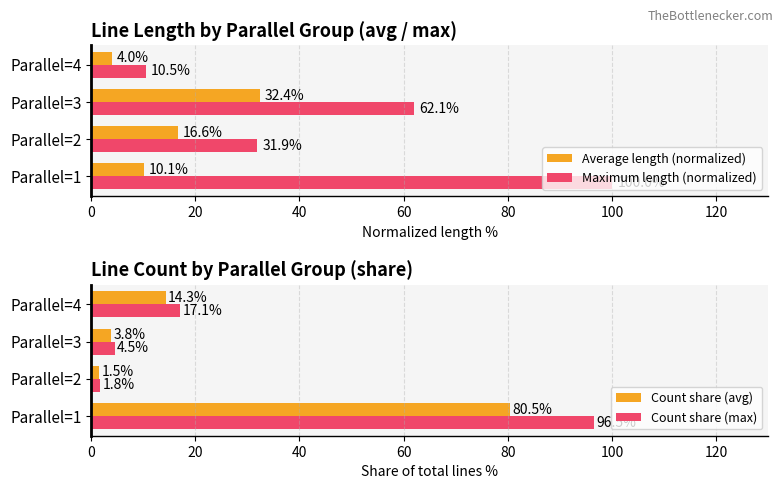

How many values in the Count share (avg) series are below 14?

2